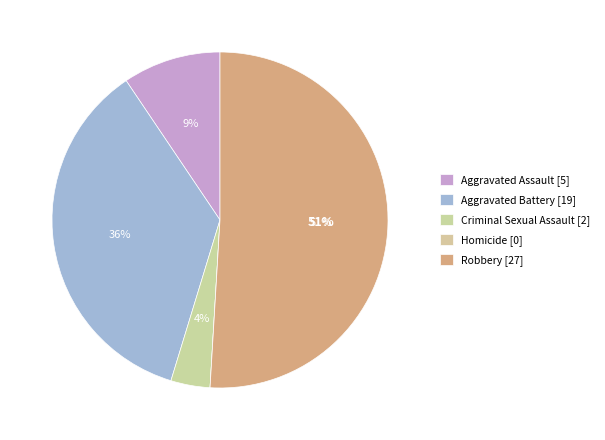

How many slices are in this pie chart?

5